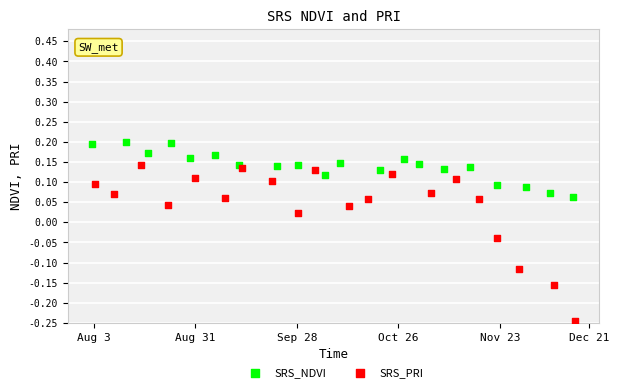

What are all the series names shown in the legend?

SRS_NDVI, SRS_PRI